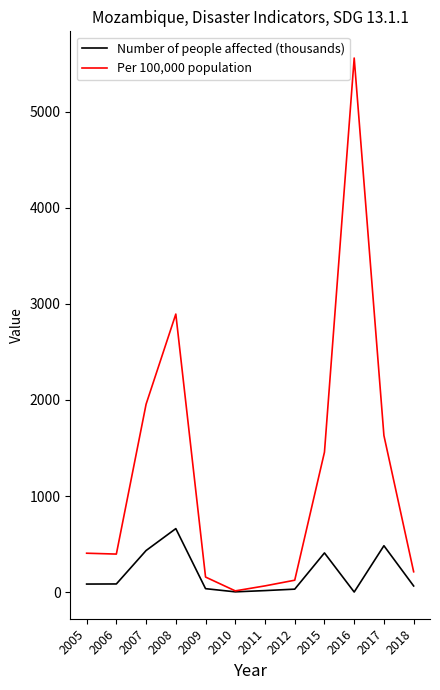

Is this an area chart (filled region under the line)?

No